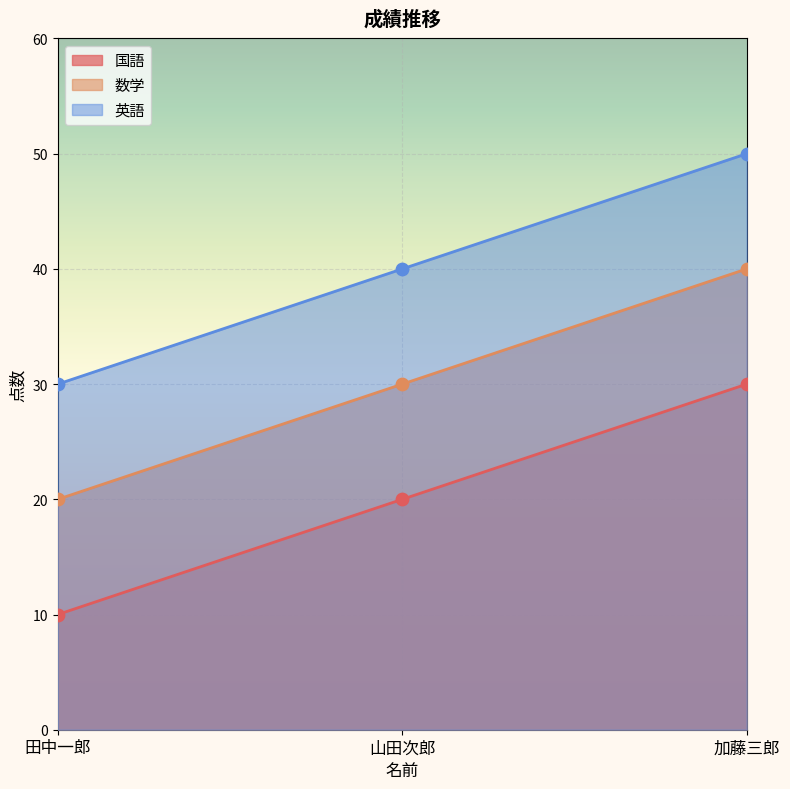

Which series has the largest total across all categories?

英語